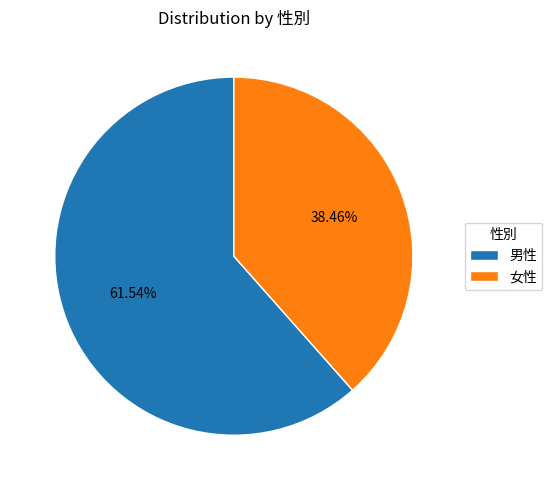

To the nearest percent, what is the combined percentage of 女性 and 男性?

100%